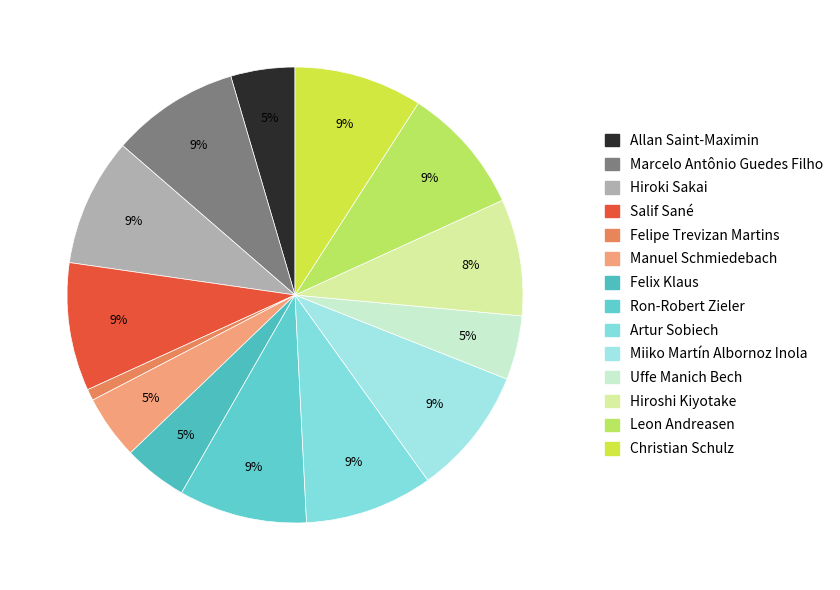

What is the smallest slice in the pie chart?

Felipe Trevizan Martins